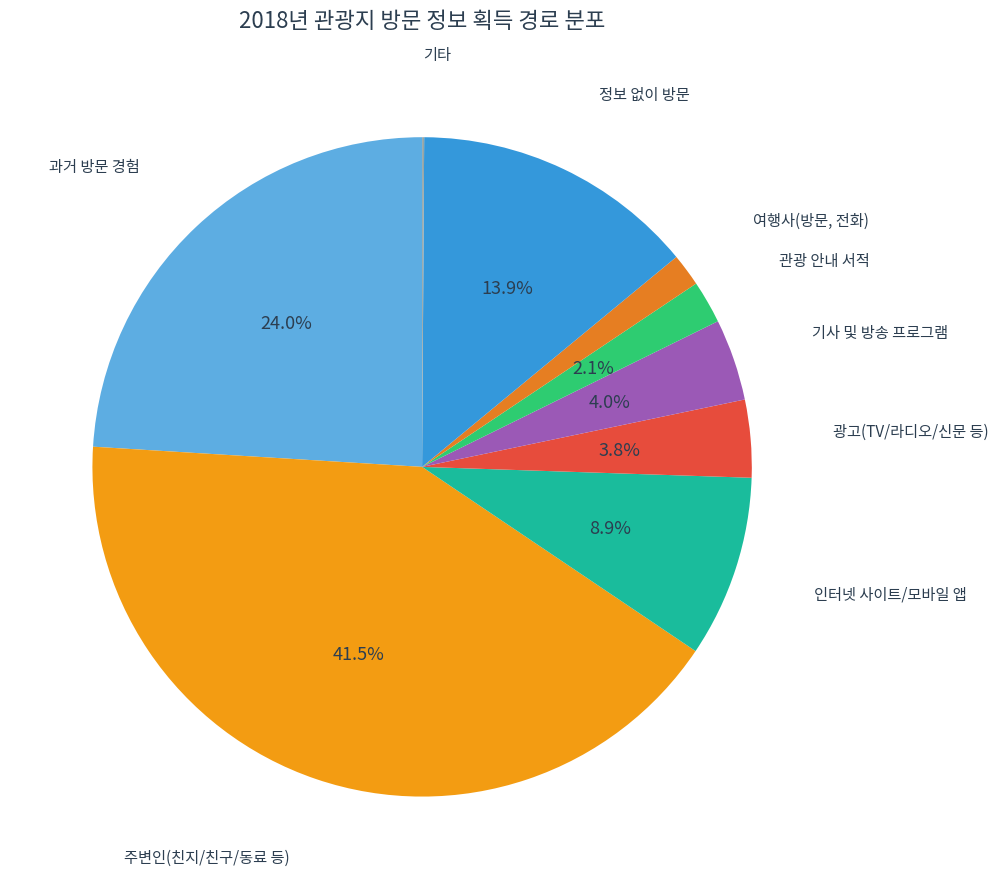

Count the number of slices in the pie.

9